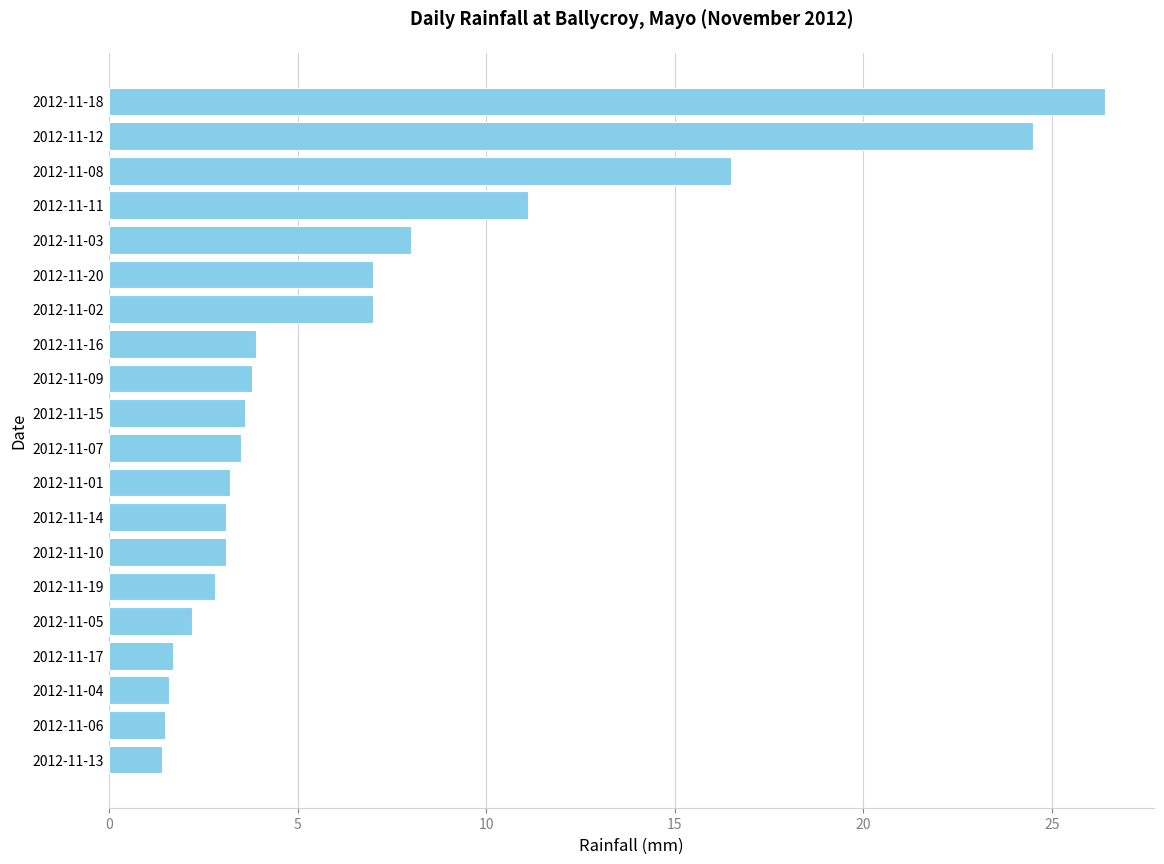

What is the difference between the maximum and minimum values?

25.0